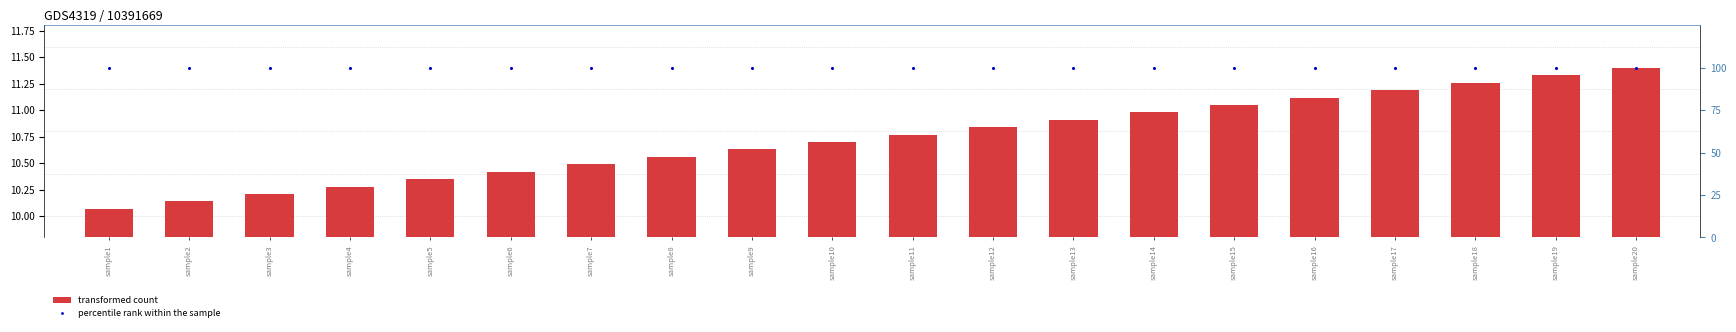

Is the value of transformed count at sample14 greater than the value of percentile rank within the sample at sample6?

No